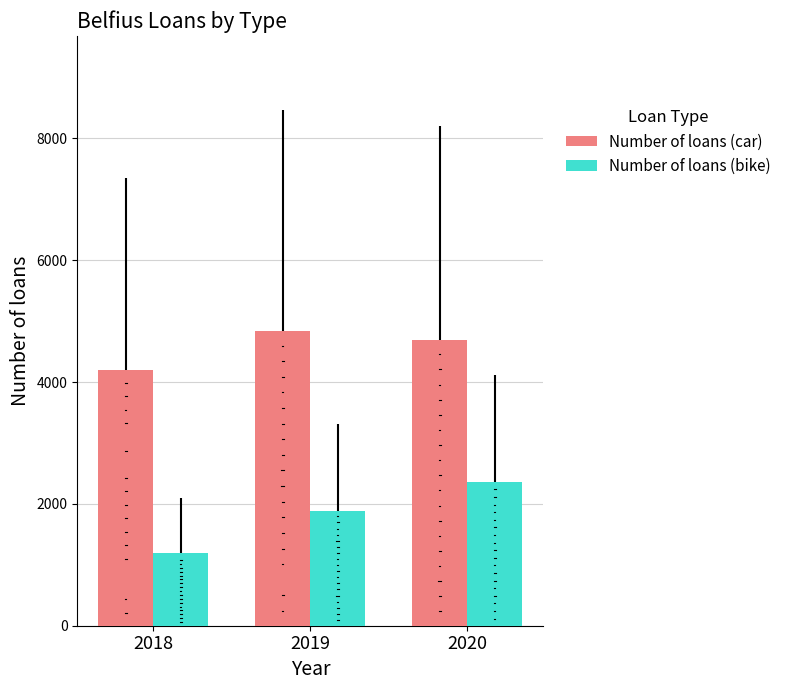

Which category has the highest value in the Number of loans (car) series?

2019